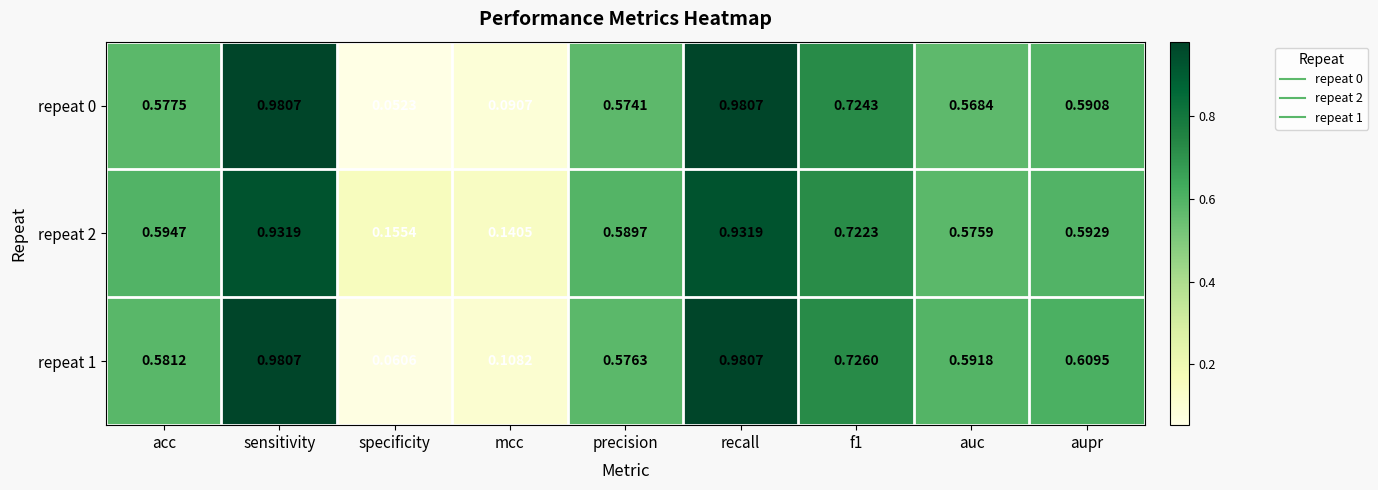

At which label does repeat 1 reach its minimum?

specificity